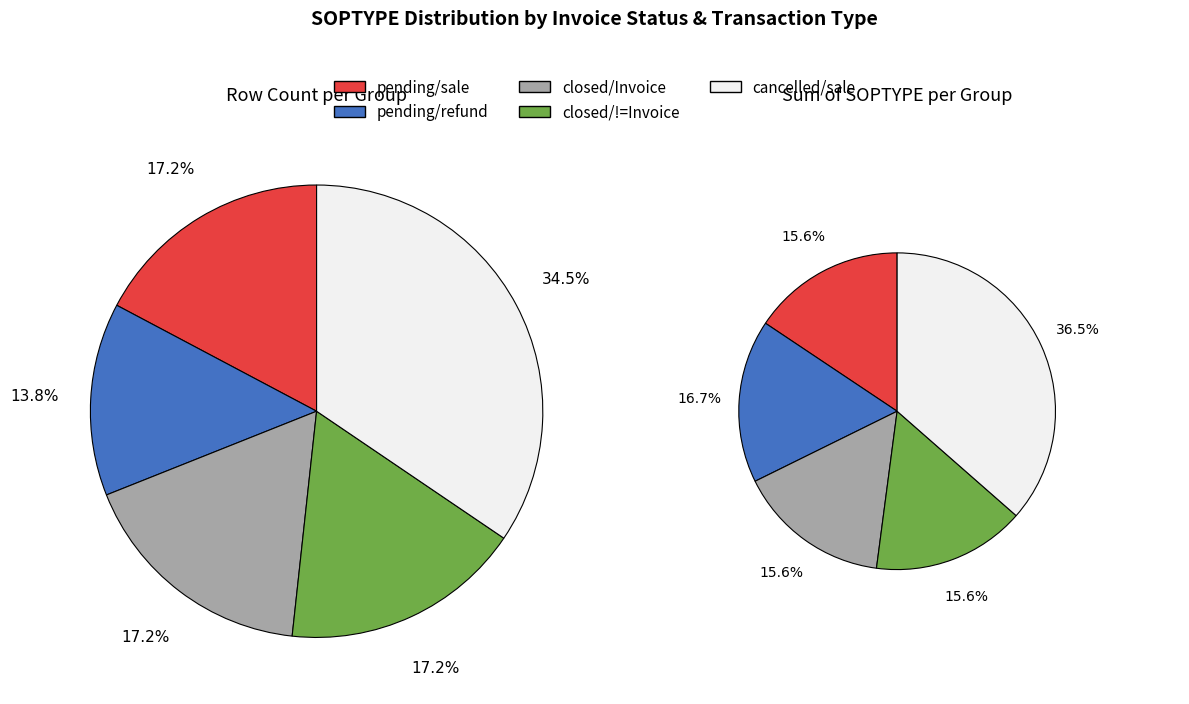

Count the number of slices in the pie.

5